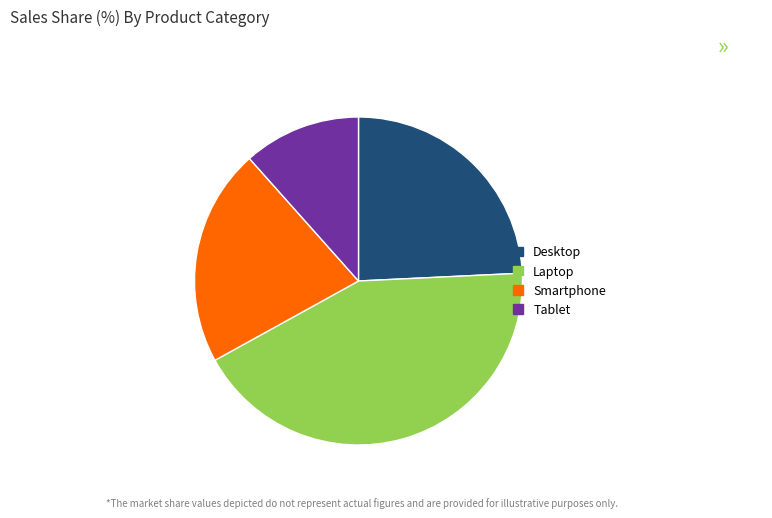

Do Tablet and Smartphone together represent more than half of the pie?

No